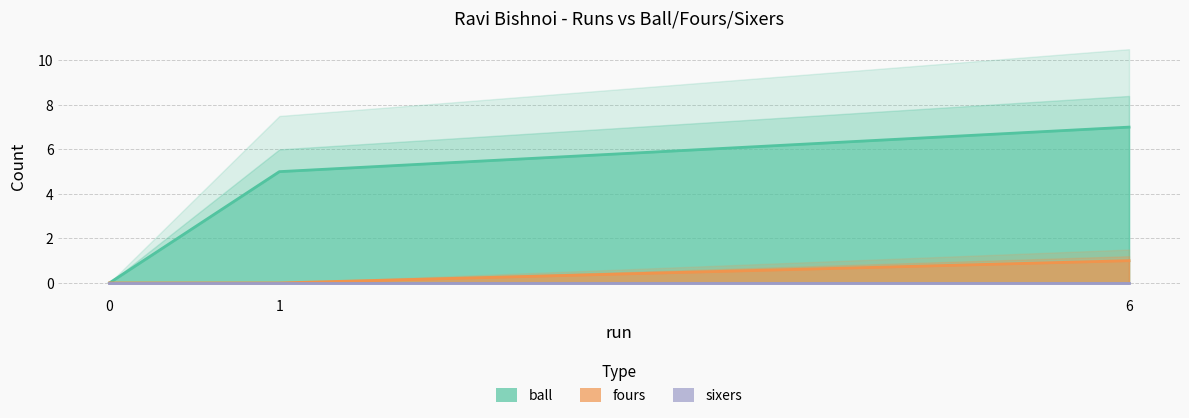

Rank the categories by fours value from lowest to highest.

0, 1, 6